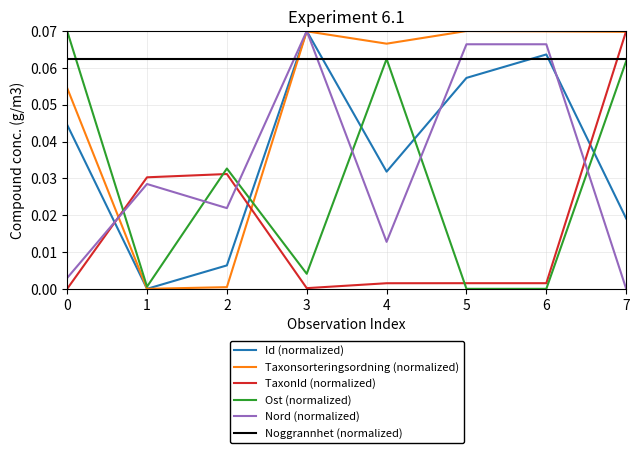

Which series ends up on top after the final intersection of Taxonsorteringsordning (normalized) and Noggrannhet (normalized)?

Taxonsorteringsordning (normalized)